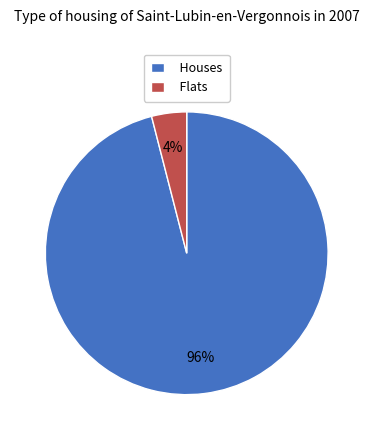

Which slice is the largest?

Houses